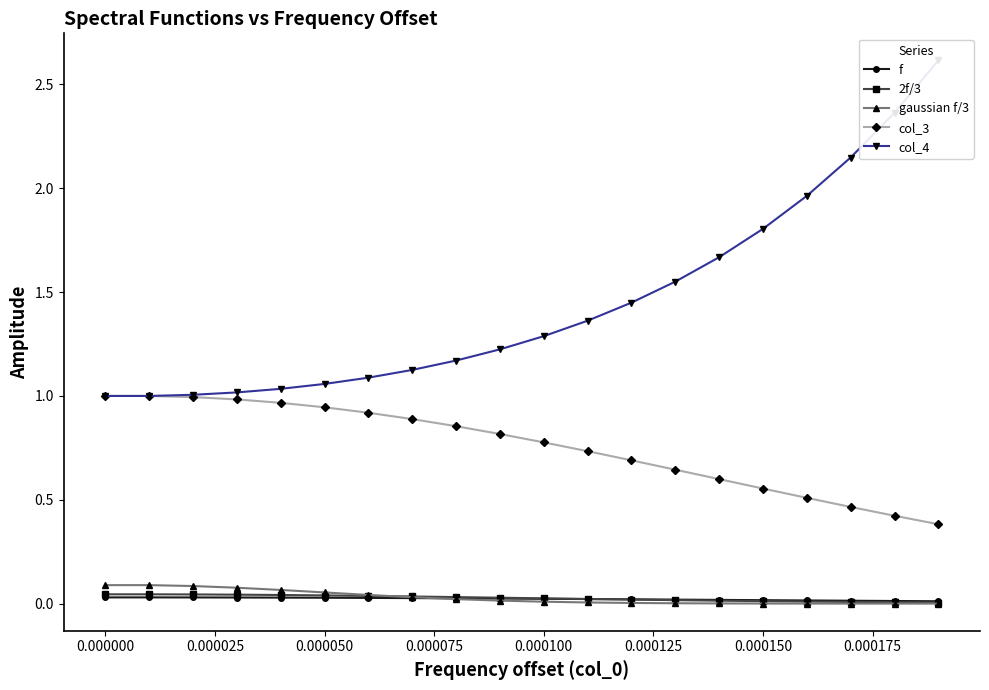

What is the value of the col_4 point at the 15th from the left?

1.7